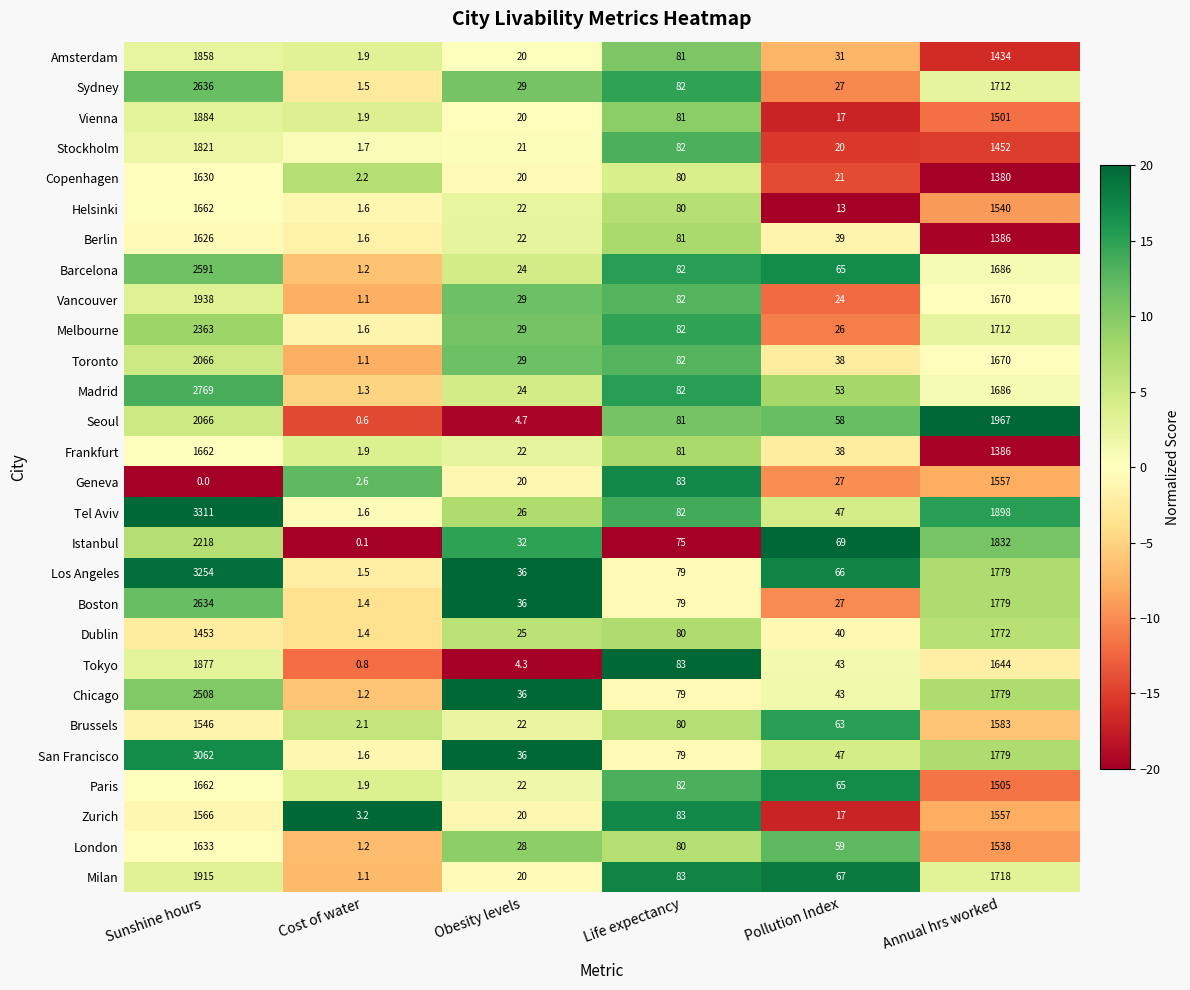

What is the sum of all Stockholm values?

3397.7